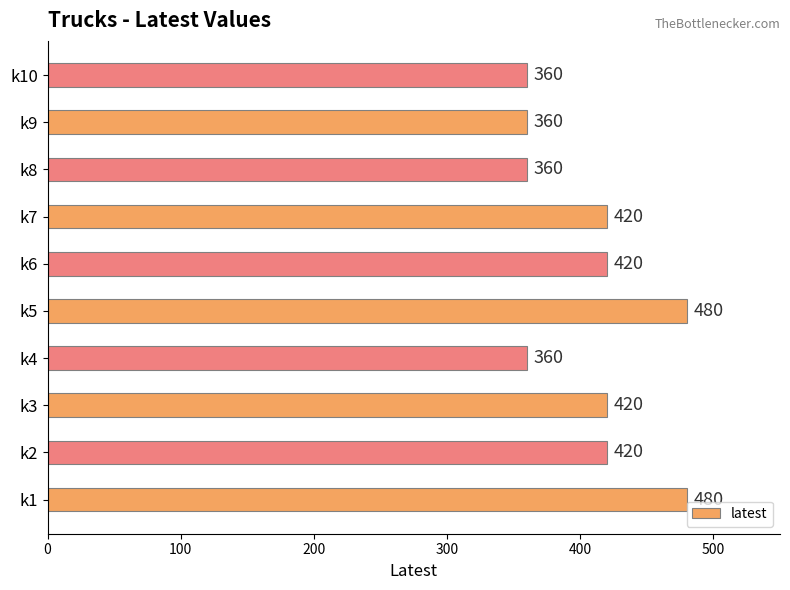

What is the greatest value displayed?

480